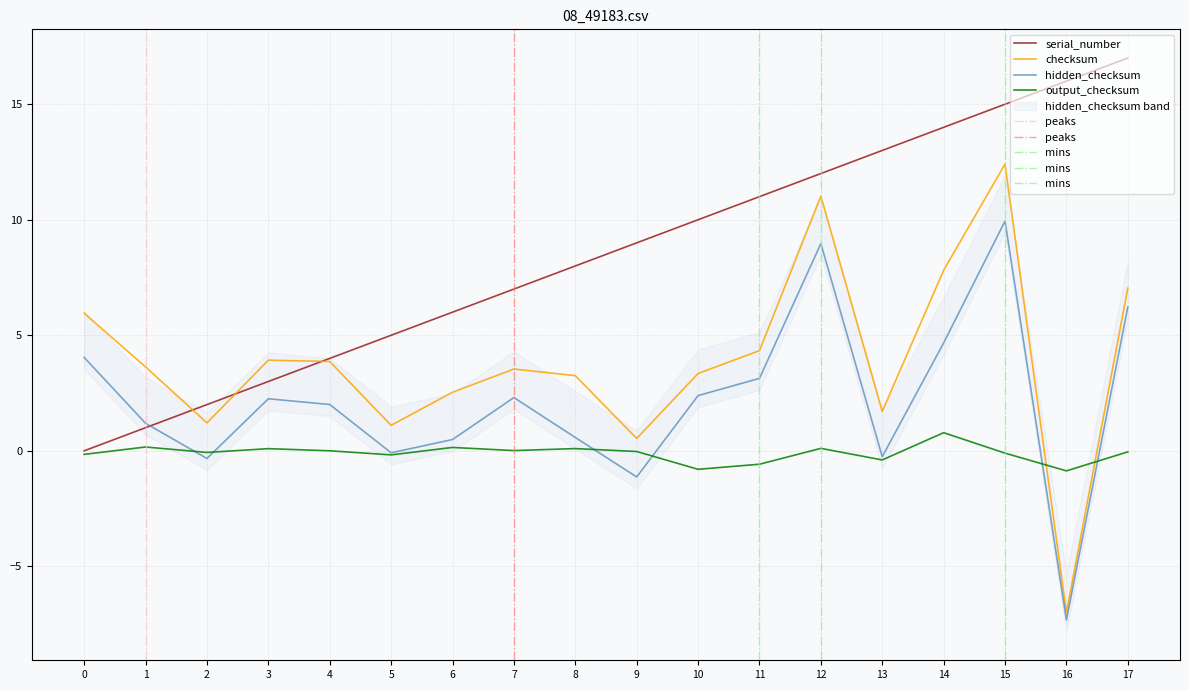

At how many categories does at least one series exceed -1?

18